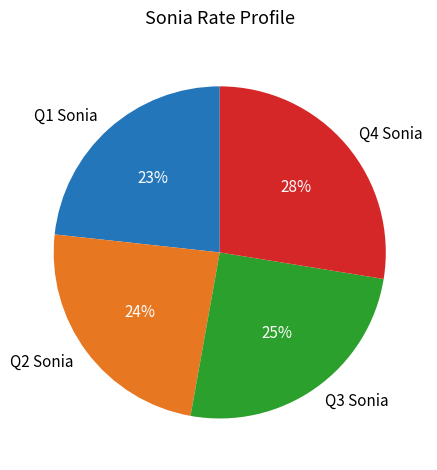

How many segments does this pie chart have?

4